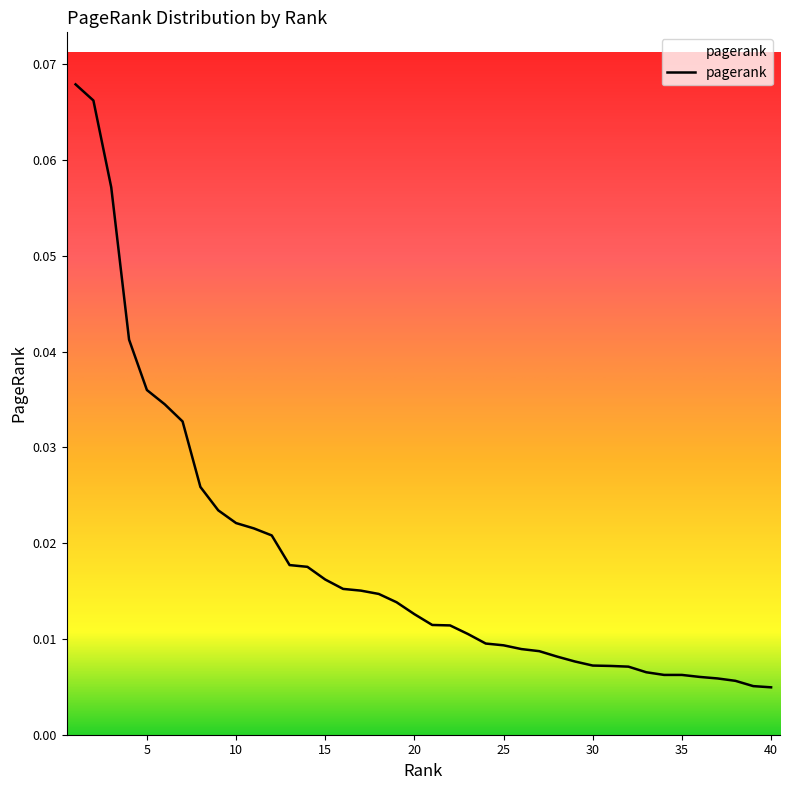

Which category has the highest value across all series?

1